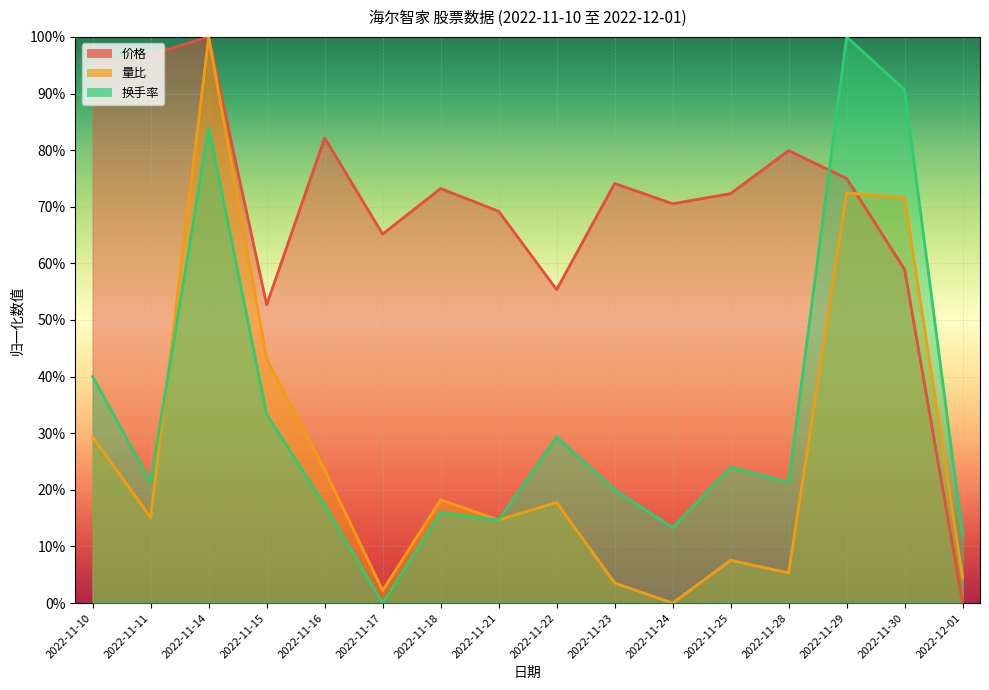

What are all the series names shown in the legend?

价格, 量比, 换手率